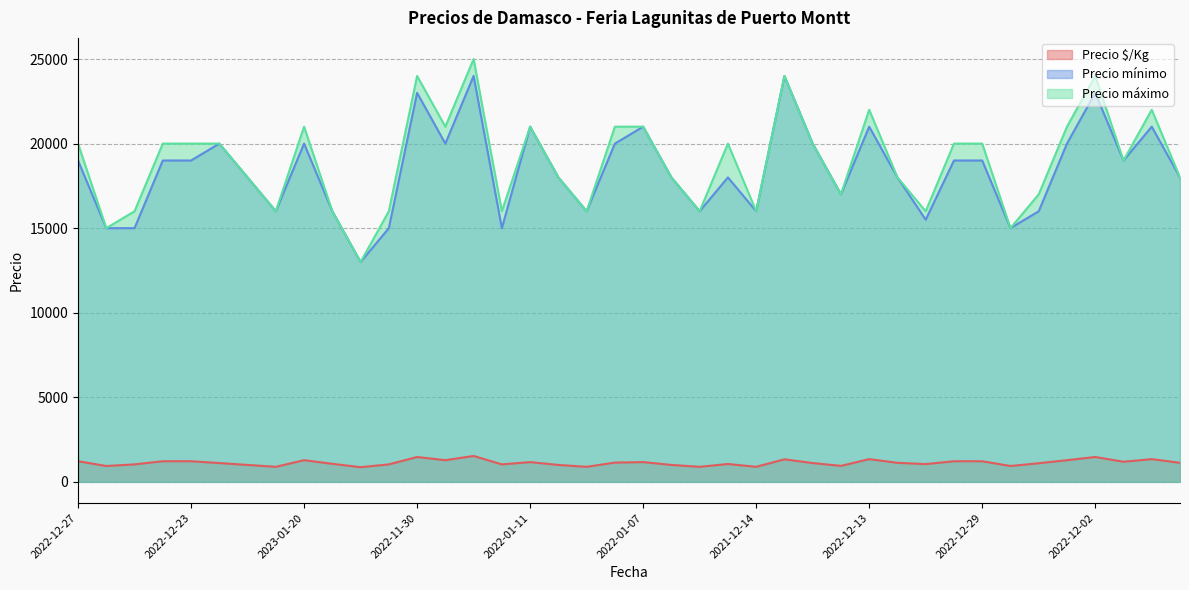

True or false: Precio mínimo and Precio $/Kg intersect in this chart.

False